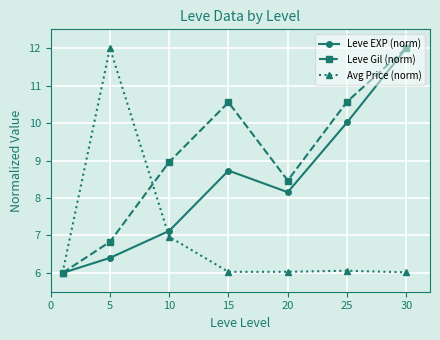

List the series in order of their overall mean, lowest first.

Avg Price (norm), Leve EXP (norm), Leve Gil (norm)